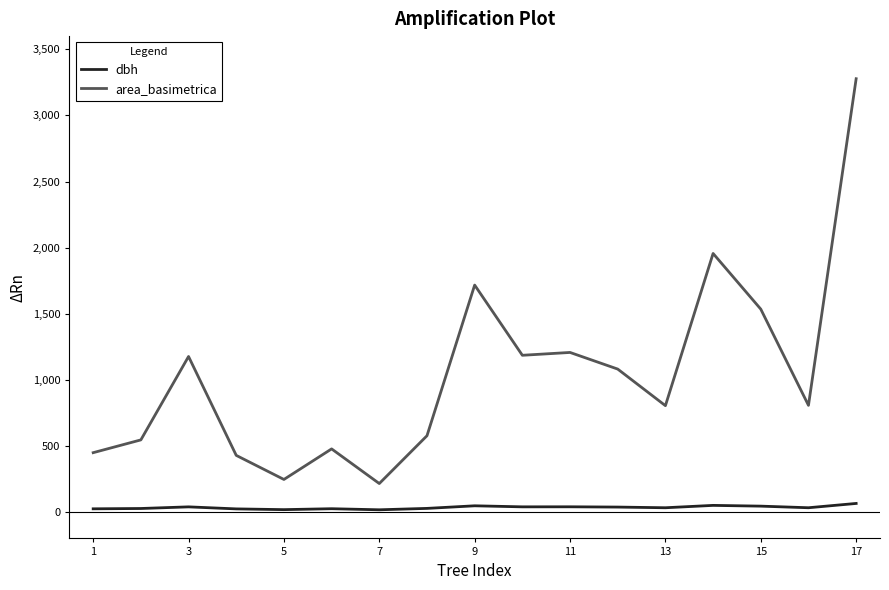

True or false: dbh has more than 1 interior local peaks.

True